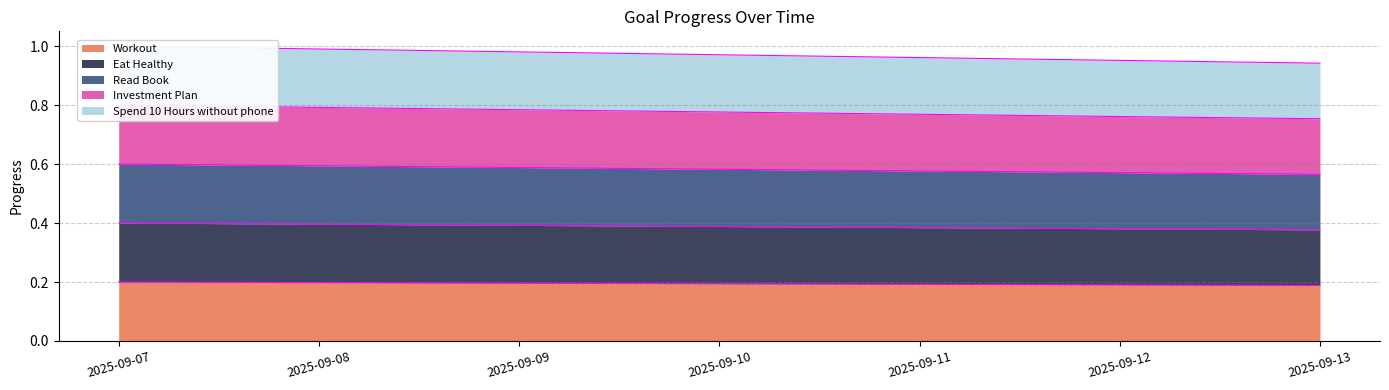

How many data points does each series have?

7